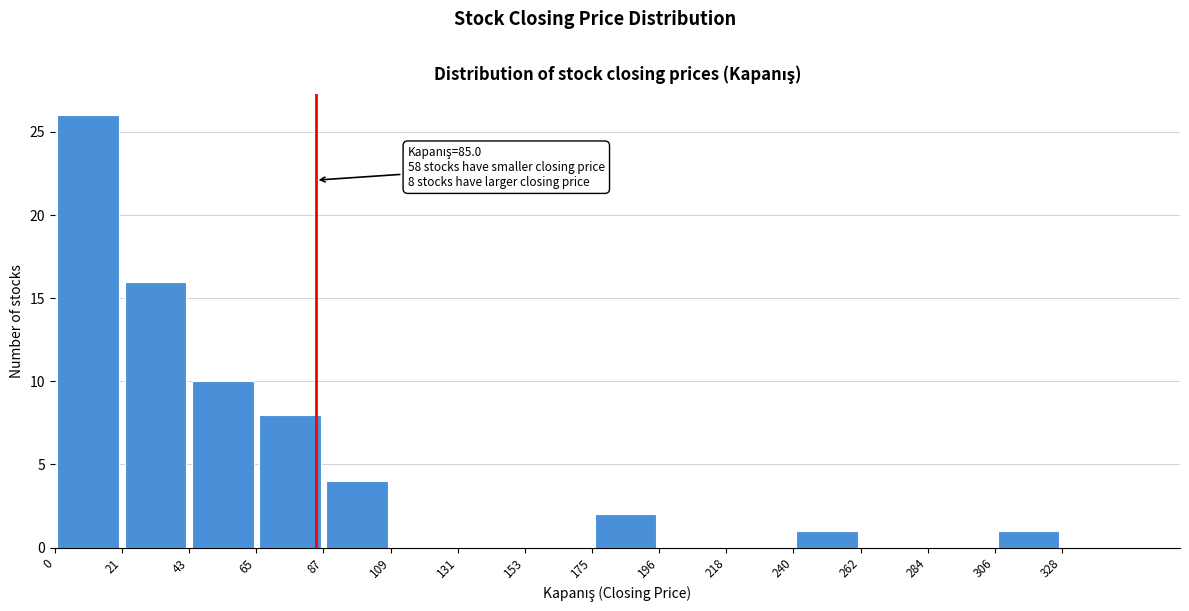

Over which range of the x-axis is the bar tallest?

0 to 20